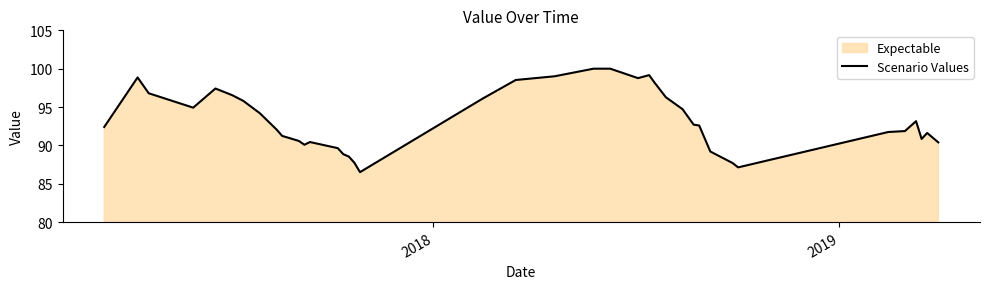

Reading right to left, what are all the values shown in this chart?

90.4	91.6	90.8	93.2	91.9	91.7	87.1	87.7	89.2	92.6	92.7	94.7	96.3	98.2	99.2	98.8	100.0	100.0	99.0	98.5	96.1	86.5	87.7	88.5	88.9	89.6	90.4	90.1	90.6	91.0	91.2	92.1	94.2	95.8	96.5	97.4	94.9	96.8	98.9	92.4